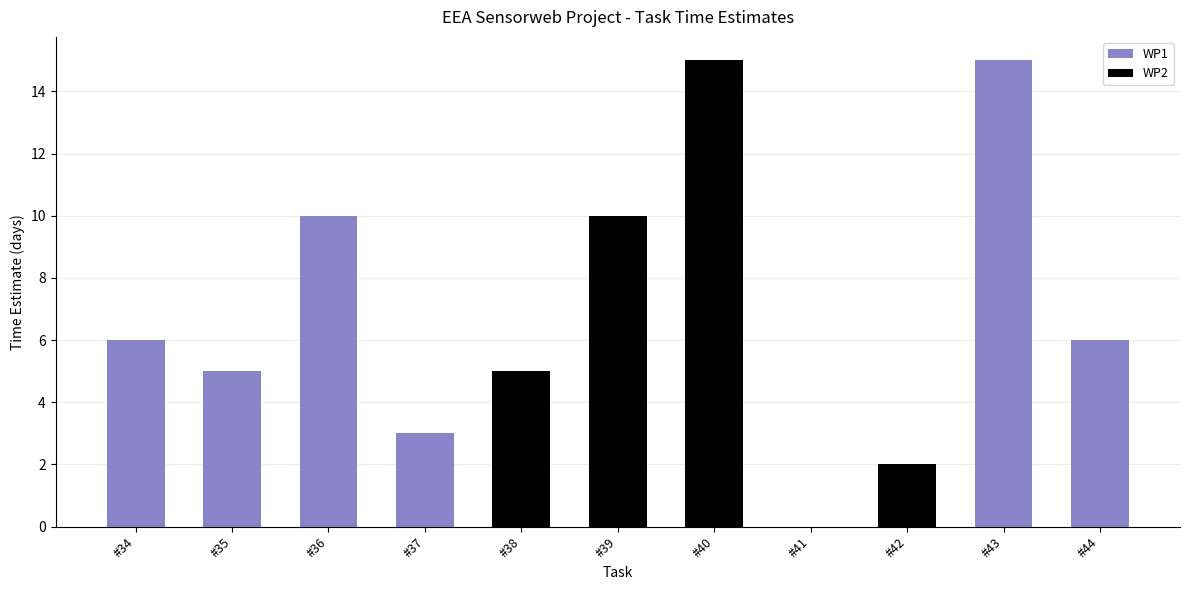

How many data points does each series have?

11